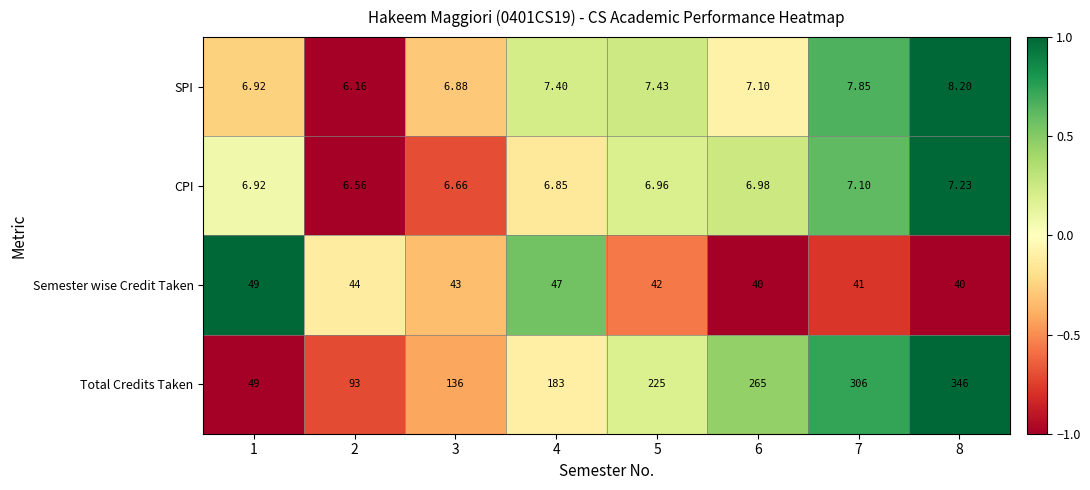

List the series in order of their peak value, highest first.

Total Credits Taken, Semester wise Credit Taken, SPI, CPI